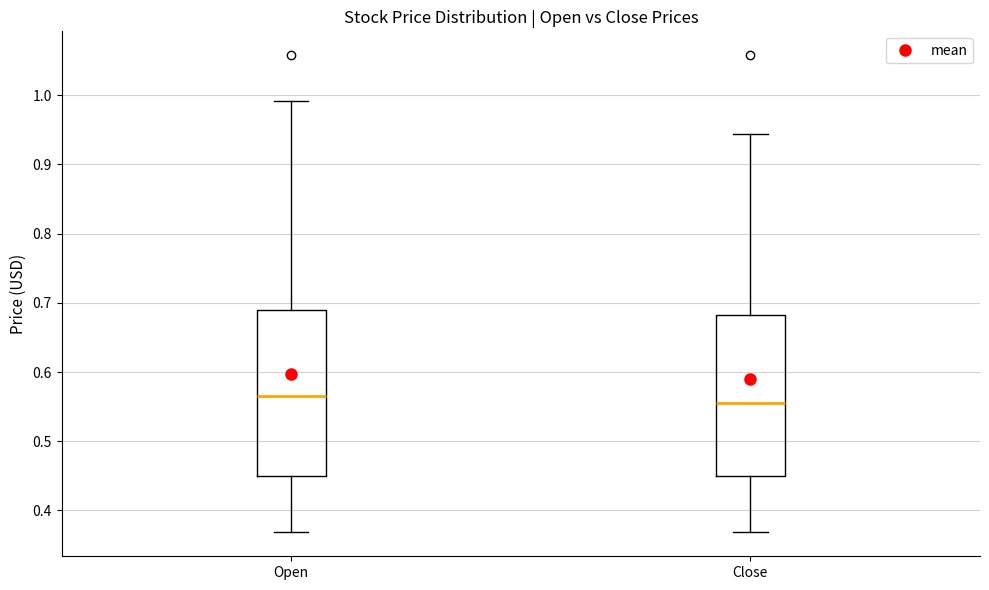

Where is the upper edge of the box for Close on the y-axis? The values are not printed on the chart, so give them approximately, as read against the axis.

0.68